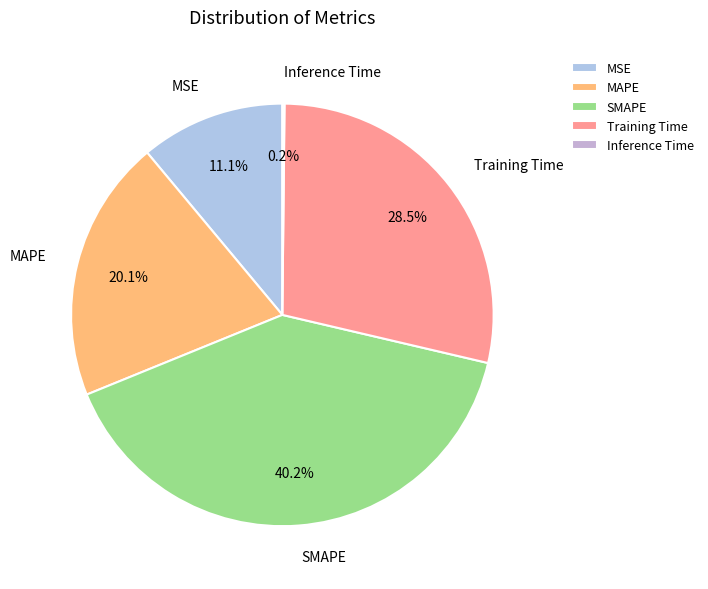

Is there a majority slice in this chart?

No